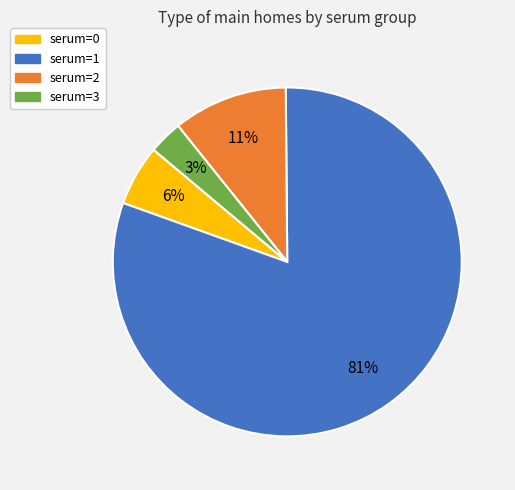

The serum=3 slice represents 3% of the pie. True or false?

True